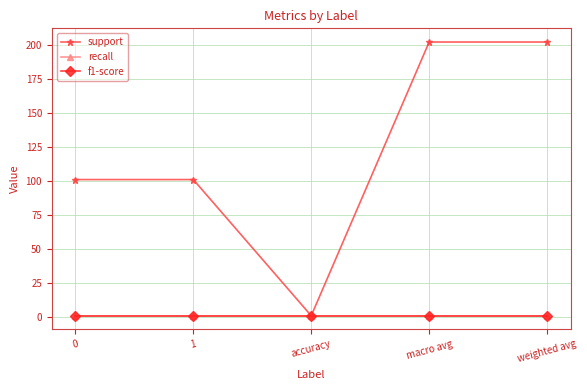

What is the label of the 2nd point from the left?

1